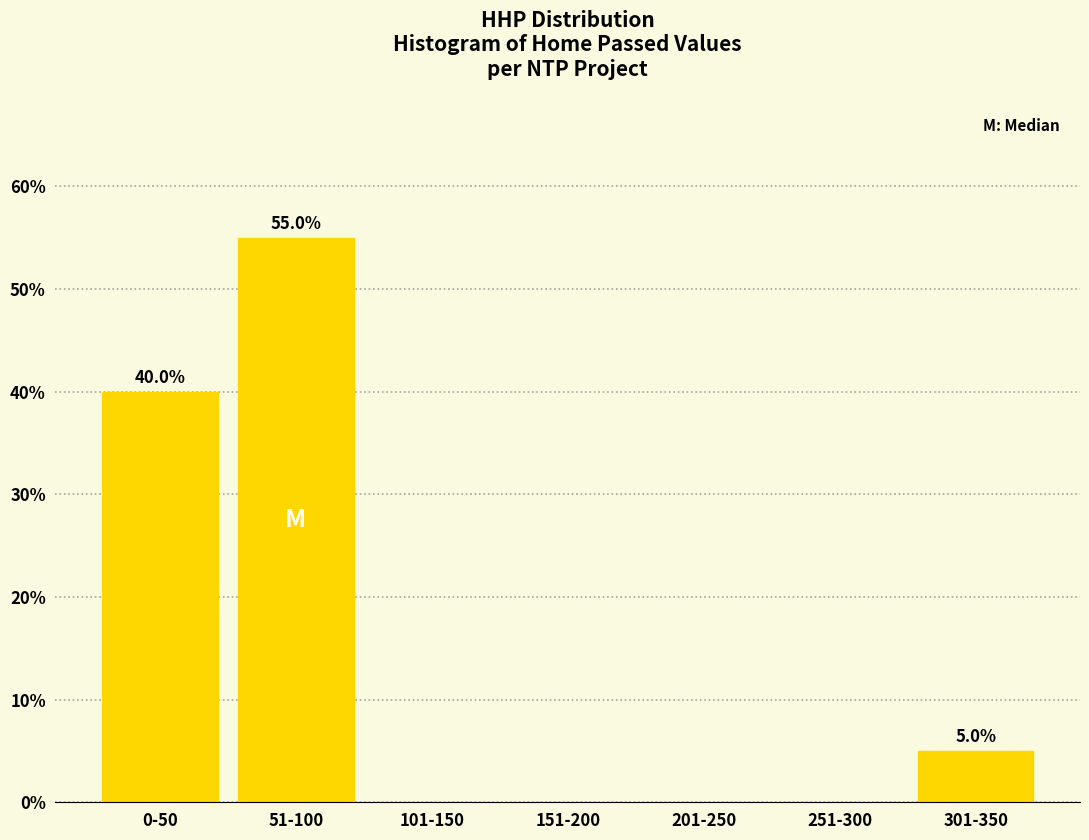

Reading left to right, extract all data points from this chart.

0-50=40.0	51-100=55.0	101-150=0.0	151-200=0.0	201-250=0.0	251-300=0.0	301-350=5.0